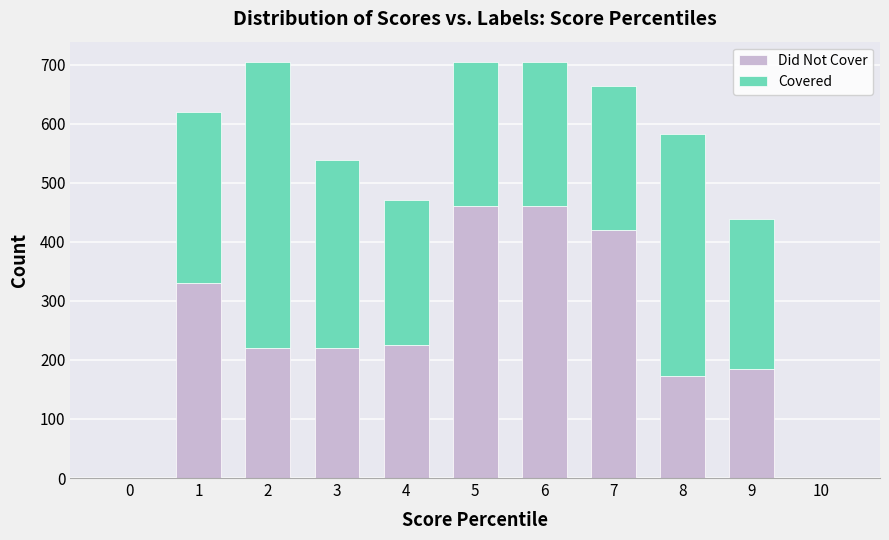

What is the sum of all Did Not Cover values?

2693